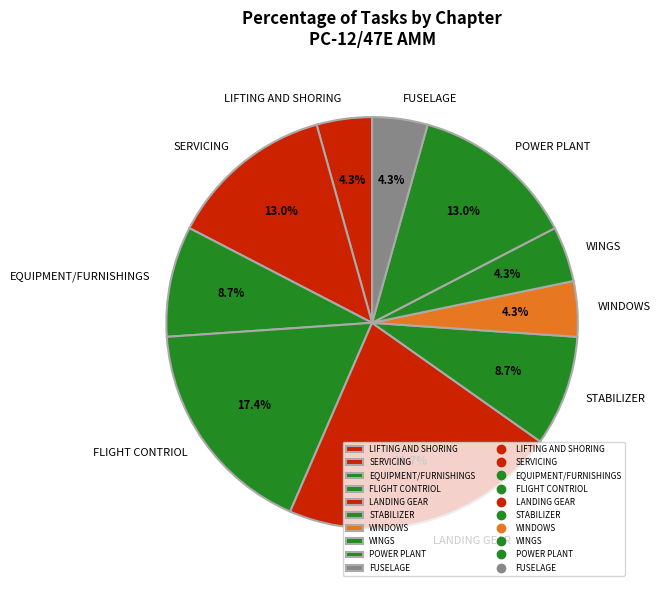

Approximately how many times larger is the value at LIFTING AND SHORING compared to EQUIPMENT/FURNISHINGS?

0.5